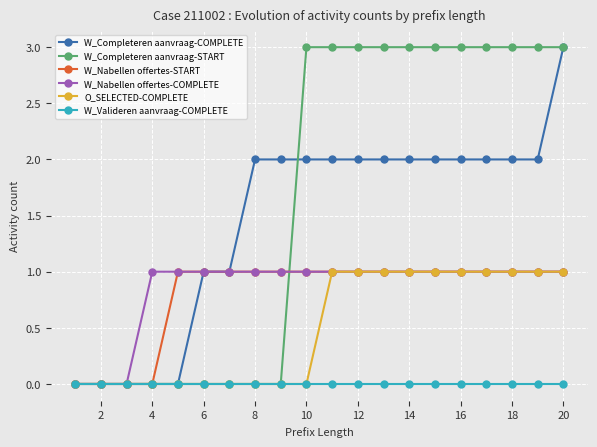

Is this an area chart (filled region under the line)?

No